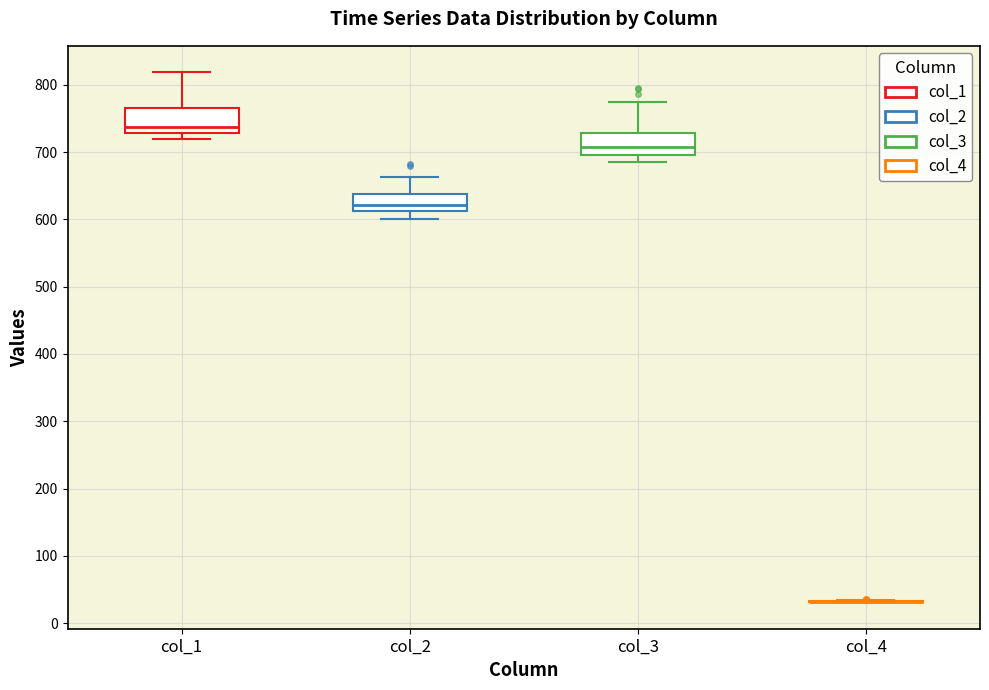

Reading left to right, transcribe this box plot: for each box, give where its median line is, the range the box spans, and where its two whiskers end, as read against the y-axis. The values are not printed on the chart, so give them approximately, as read against the axis.

col_1: median 740, box 730 to 760, whiskers 720 to 820
col_2: median 620, box 610 to 640, whiskers 600 to 660
col_3: median 710, box 700 to 730, whiskers 680 to 770
col_4: box collapsed to a line at 30, whiskers 30 to 30